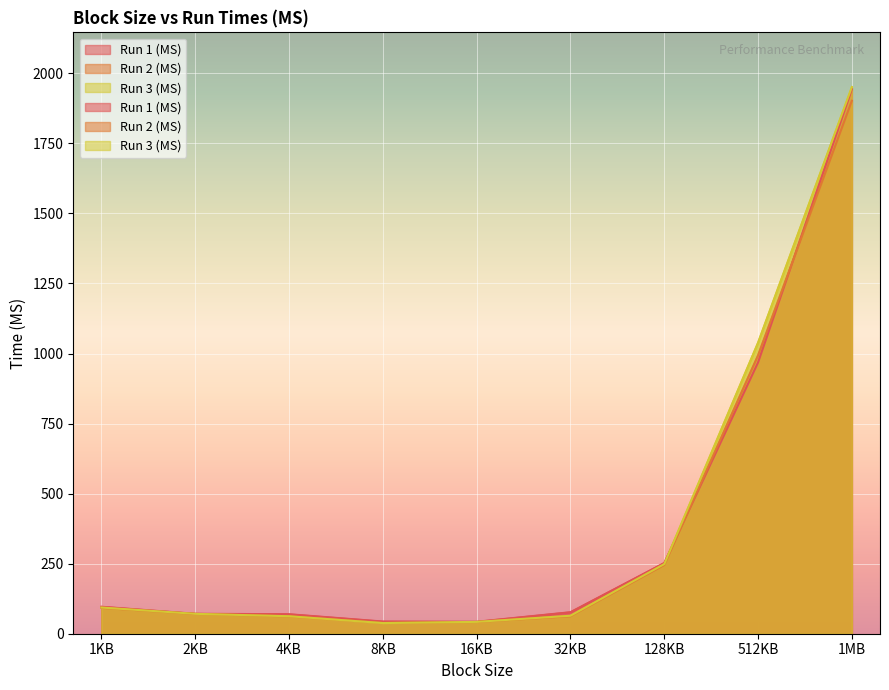

Does the chart display data point markers on the line(s)?

No